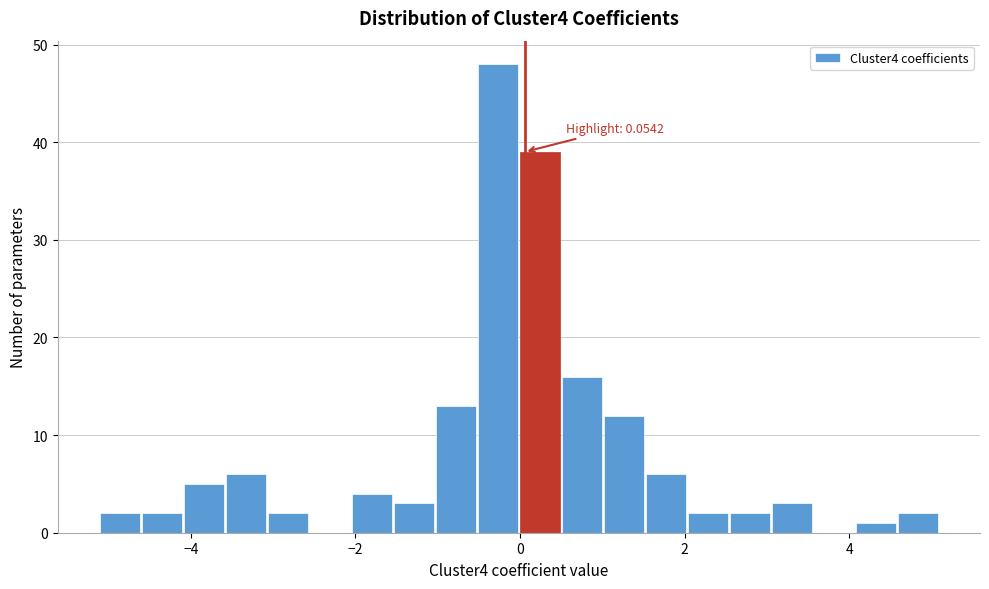

Around what value on the x-axis is the tallest bar? Give the approximate position of its centre, as read against the axis.

-0.2